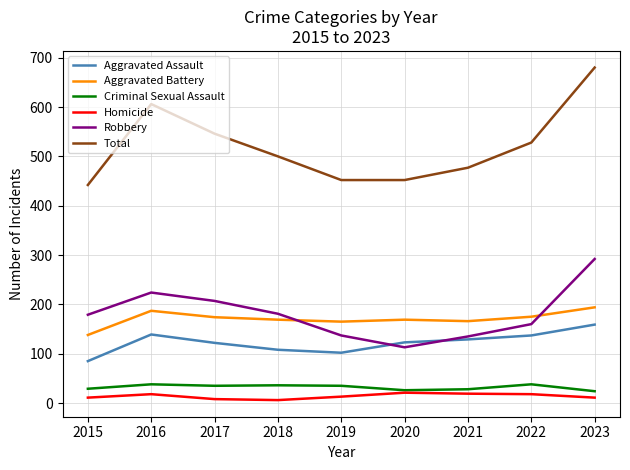

After their last crossing, which series has the higher values: Aggravated Assault or Robbery?

Robbery